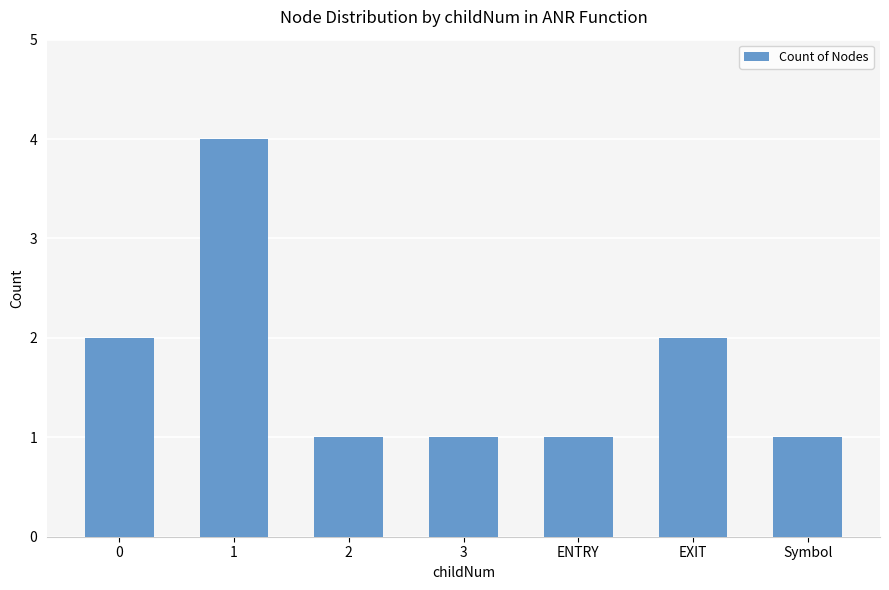

Reading right to left, extract all data points from this chart.

Symbol=1	EXIT=2	ENTRY=1	3=1	2=1	1=4	0=2